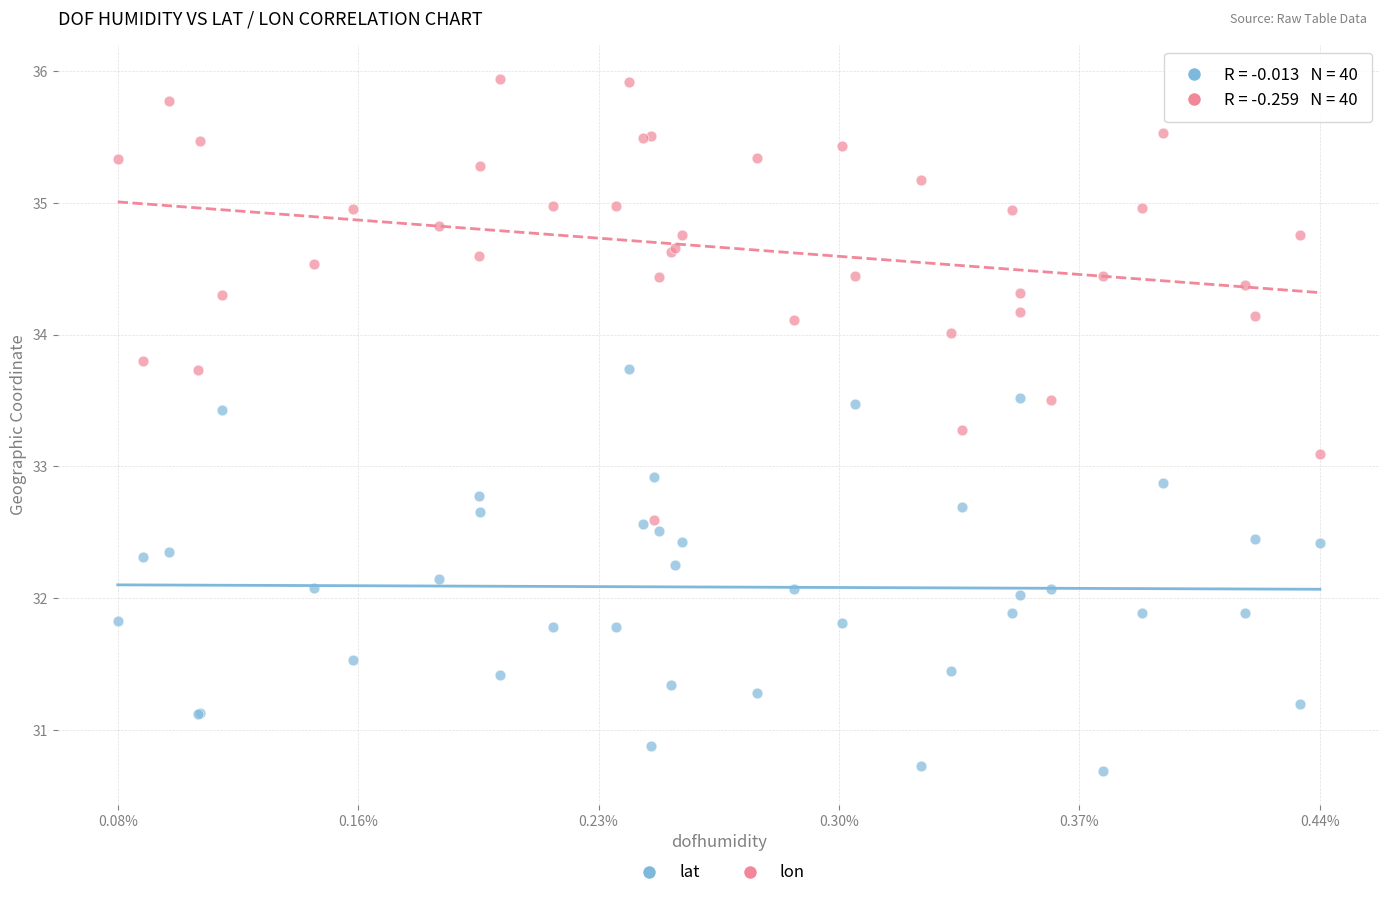

Which series has the largest Y range (max minus min)?

lon